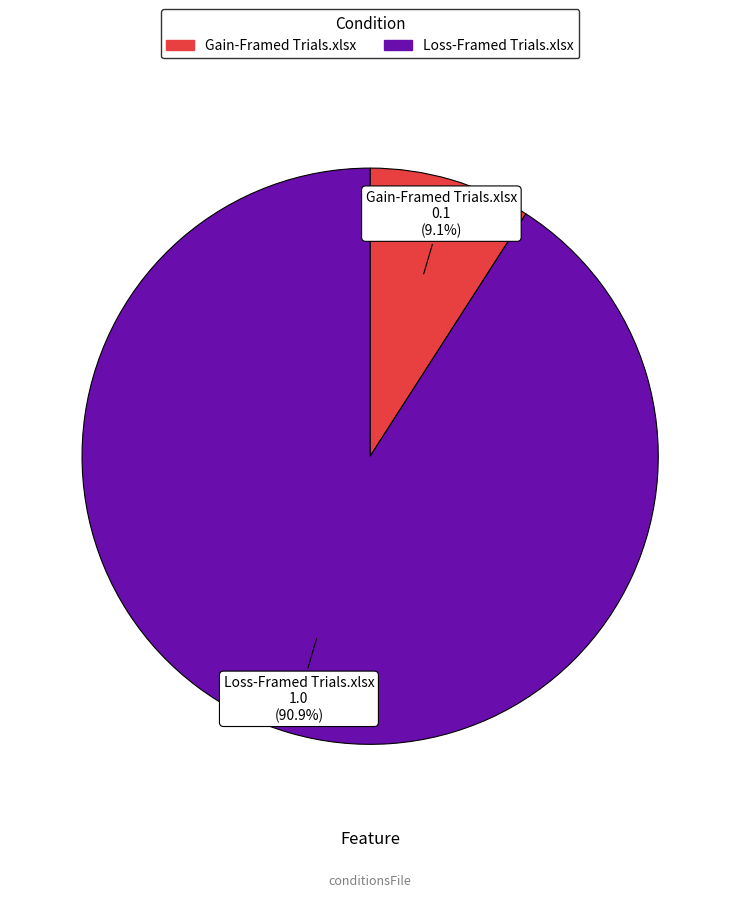

What percentage is NOT represented by Gain-Framed Trials.xlsx?

90.9%